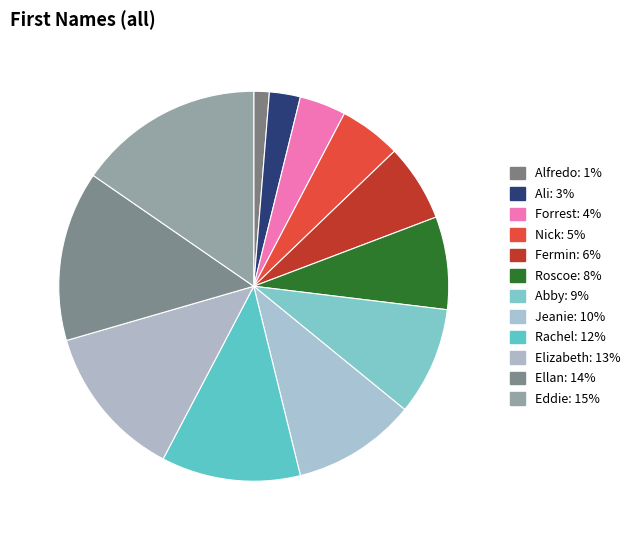

To the nearest percent, what percentage of the pie is Ali?

3%